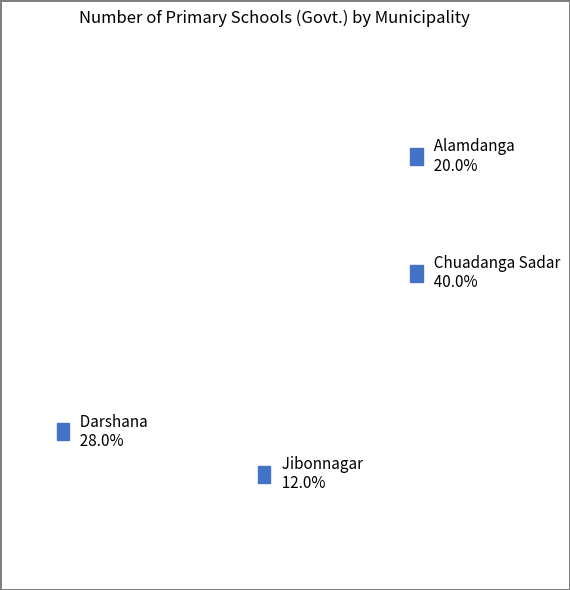

True or false: Alamdanga accounts for 20% of the total.

True